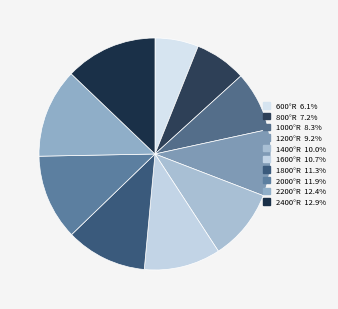

How many slices are in this pie chart?

10